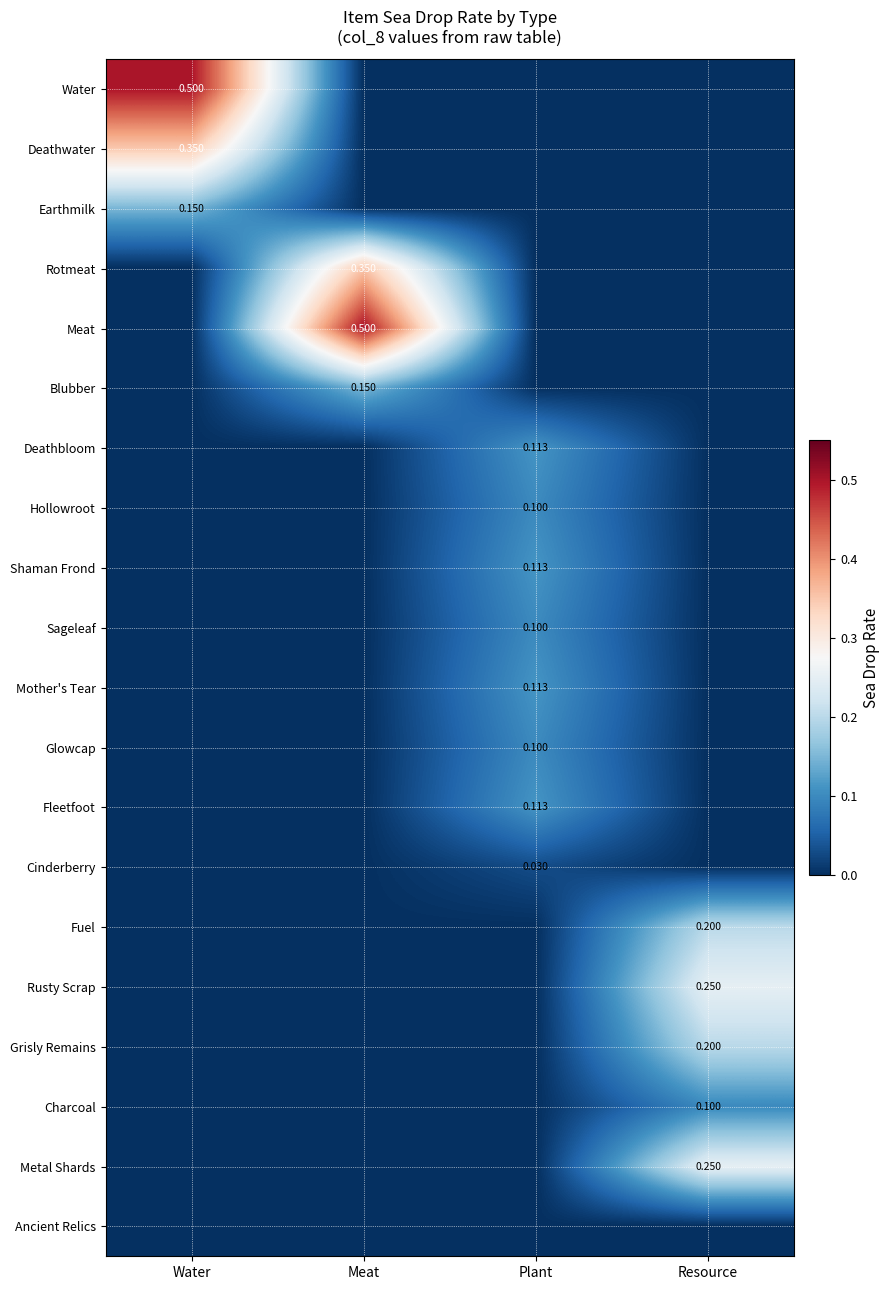

The Shaman Frond series shows 0.0 at Water. True or false?

True